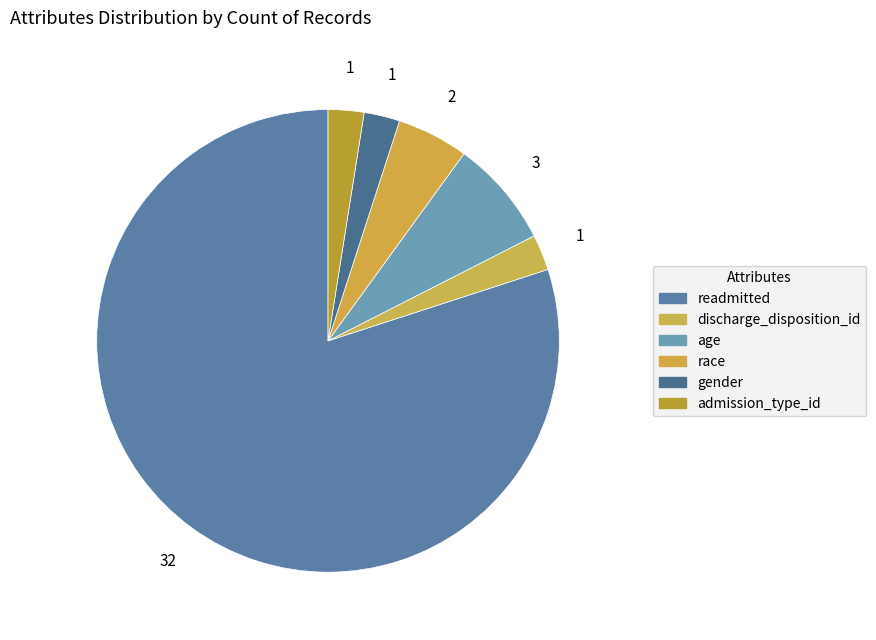

How many segments does this pie chart have?

6